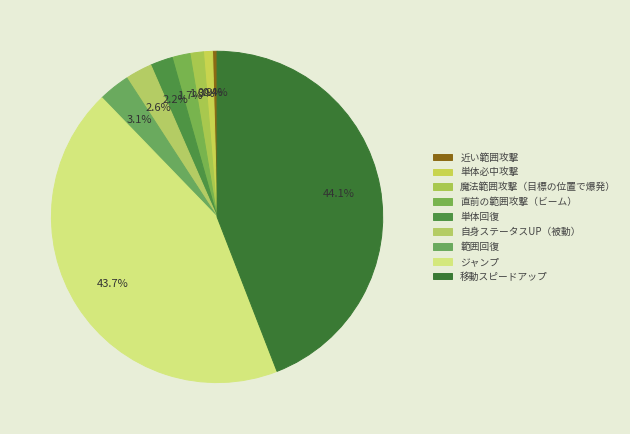

To the nearest percent, what is the difference between the largest and smallest slice percentages?

44%